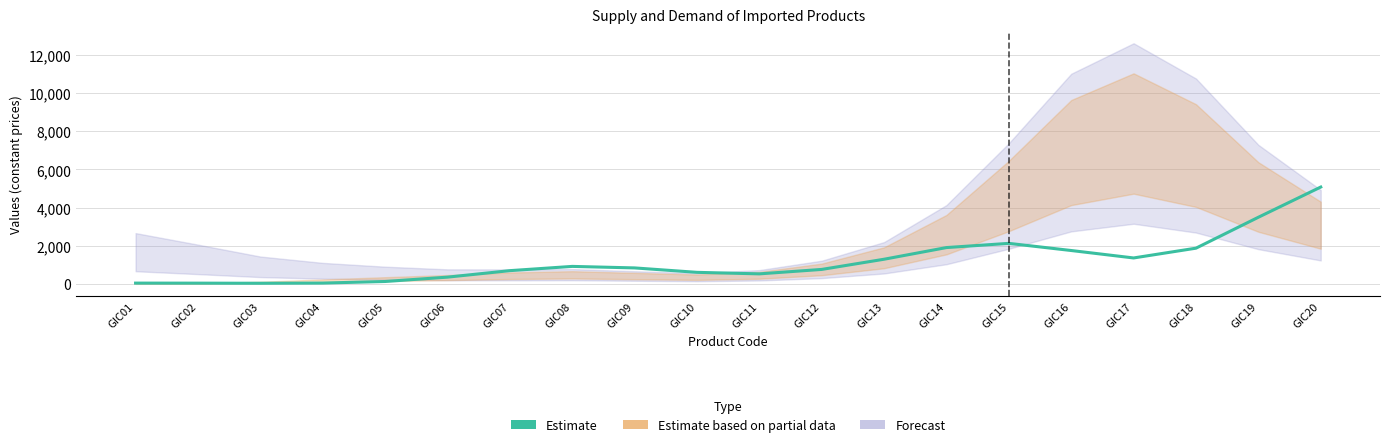

The value at GIC13 is 1294.0. True or false?

True